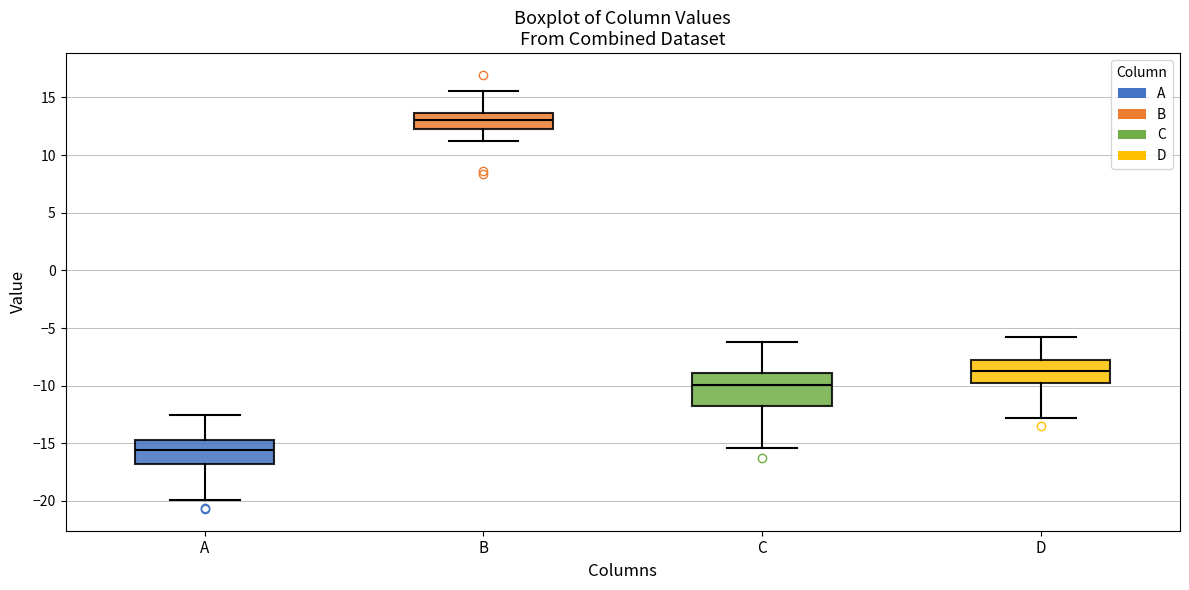

Comparing the boxes themselves (not the whiskers), which one is the tallest?

C